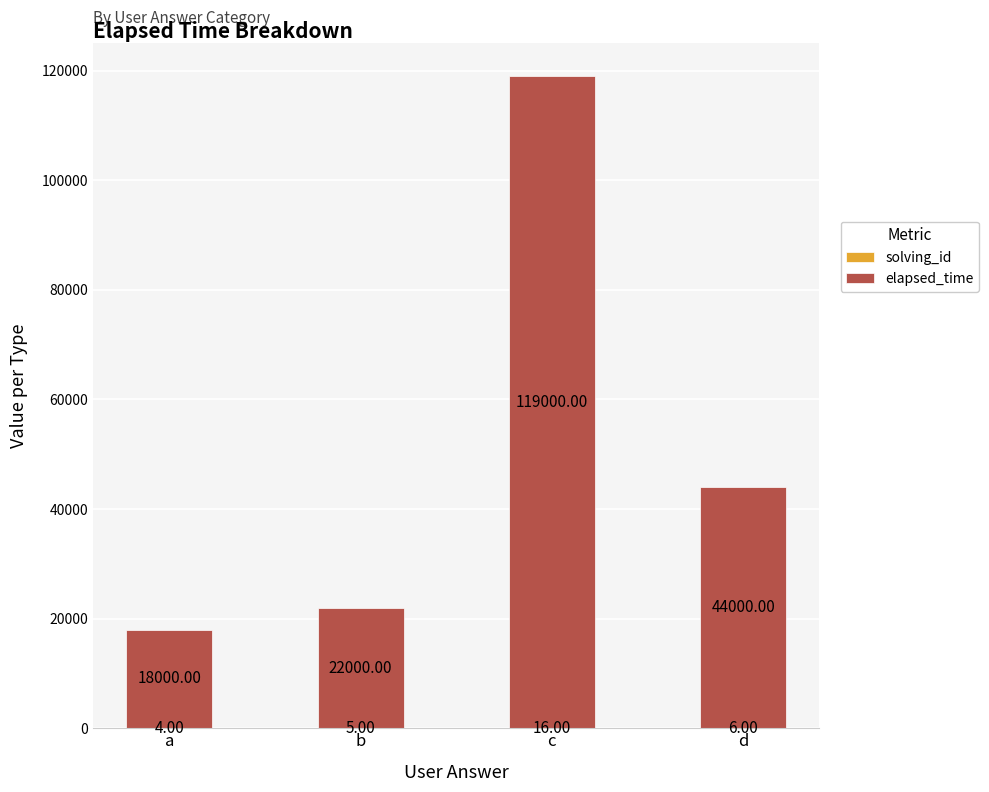

At which category is the sum across all series the highest?

c